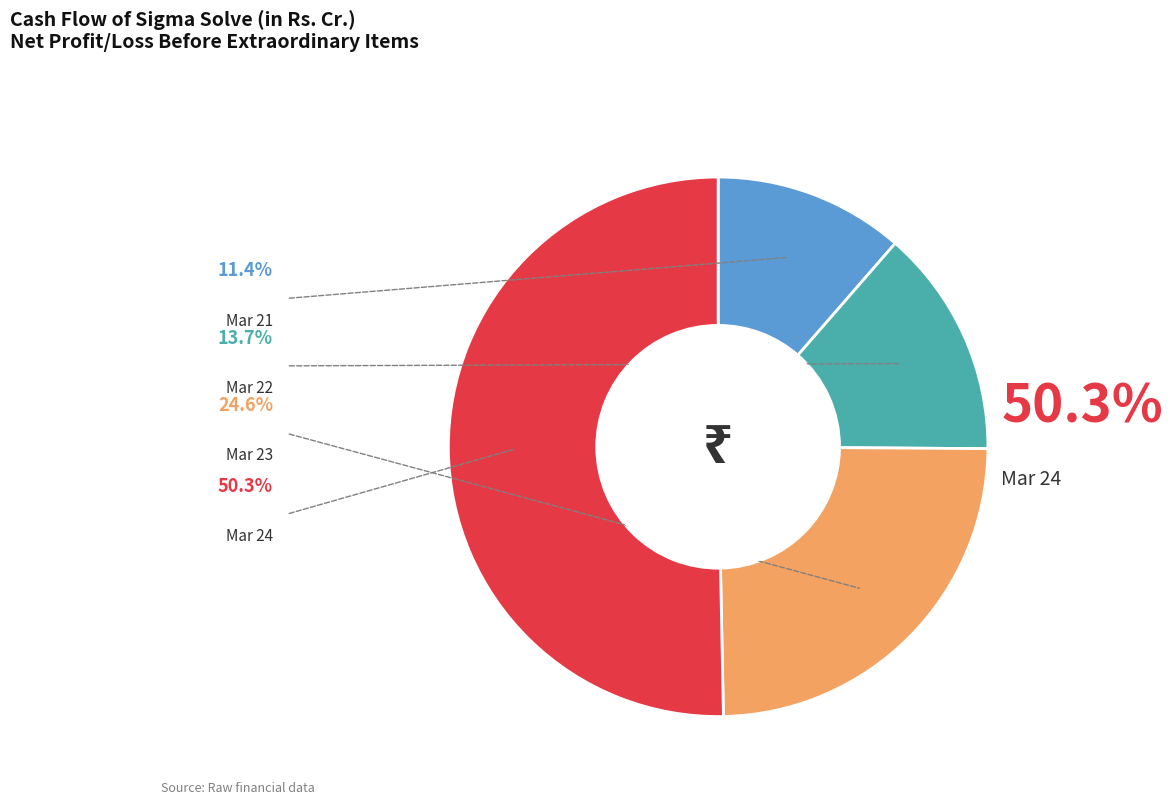

Which category has the biggest portion of the pie?

Mar 24